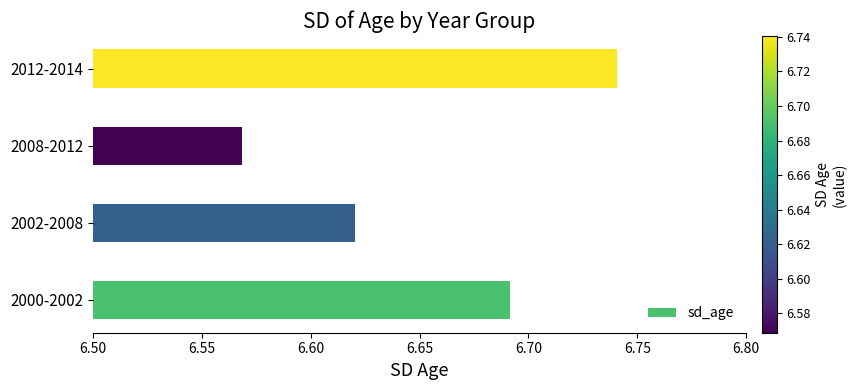

What is the difference between the second highest and minimum values?

0.1